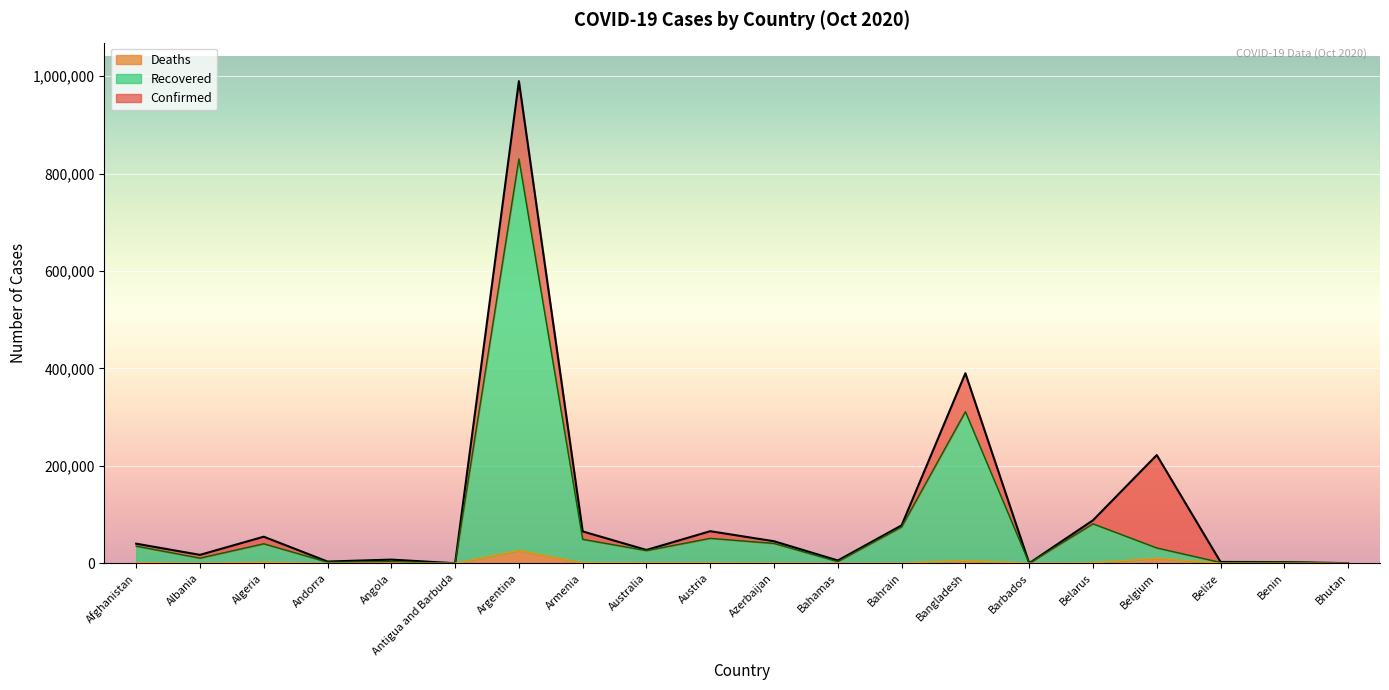

True or false: Deaths and Recovered cross at least once.

False